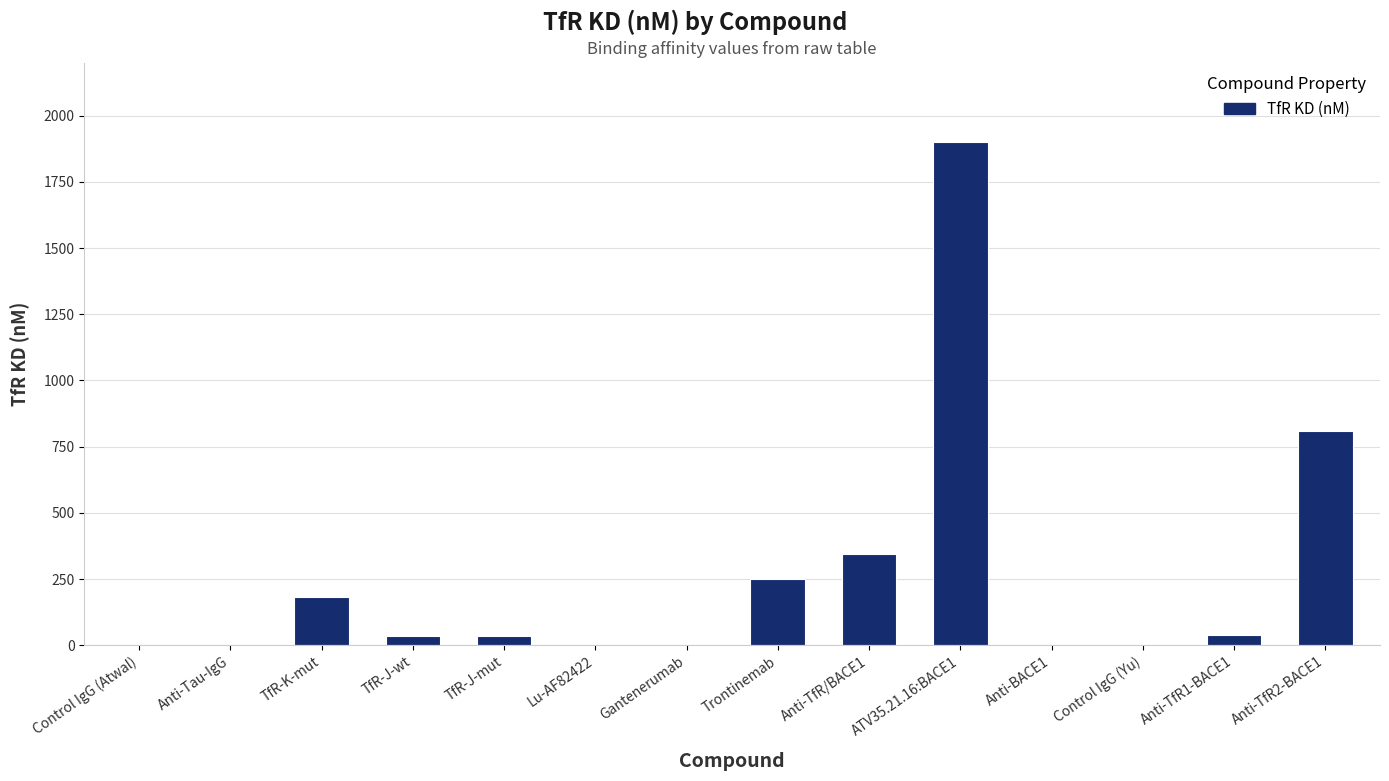

At which label is the value closest to 950?

Anti-TfR2-BACE1